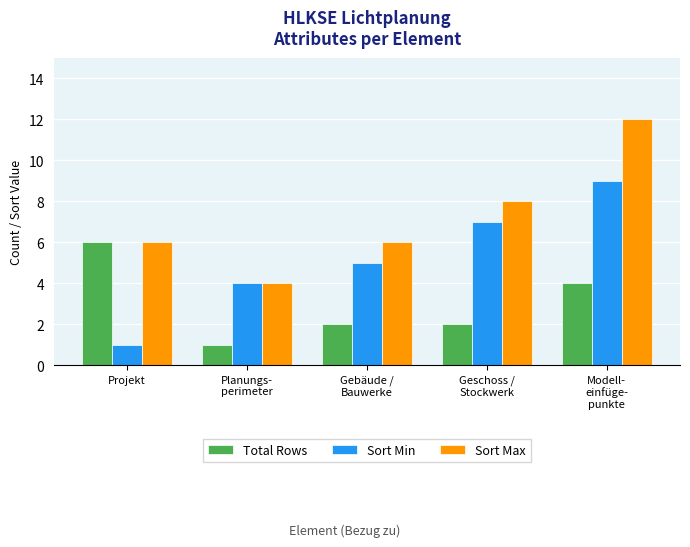

What is the label of the 1st bar from the right?

Modell-
einfüge-
punkte